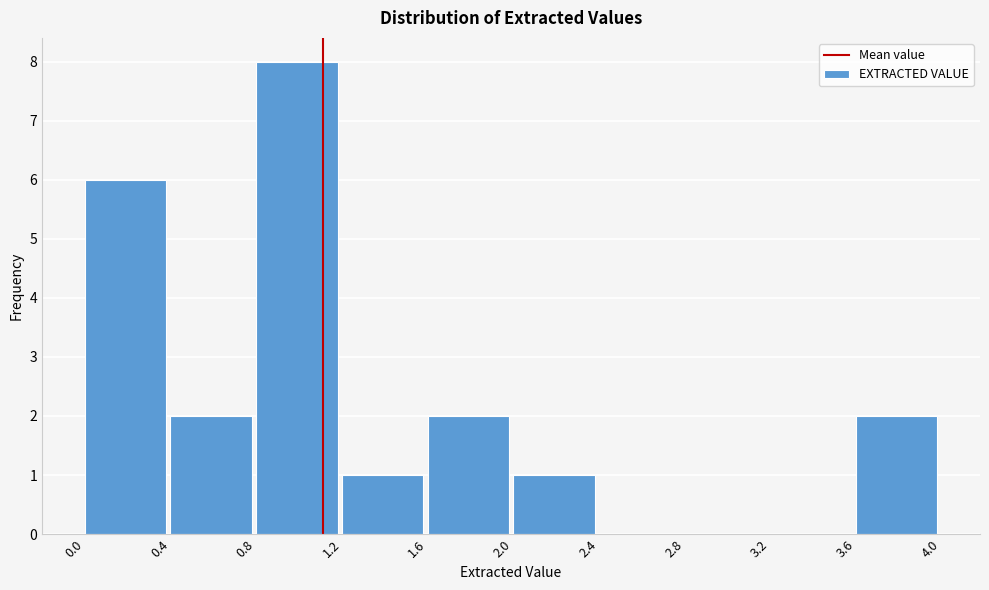

Reading left to right, list every bar in this chart as the range it spans on the x-axis followed by its height. The values are not printed on the chart, so give them approximately, as read against the axis.

0.0 to 0.4: 6
0.4 to 0.8: 2
0.8 to 1.2: 8
1.2 to 1.6: 1
1.6 to 2.0: 2
2.0 to 2.4: 1
2.4 to 2.8: 0
2.8 to 3.2: 0
3.2 to 3.6: 0
3.6 to 4.0: 2